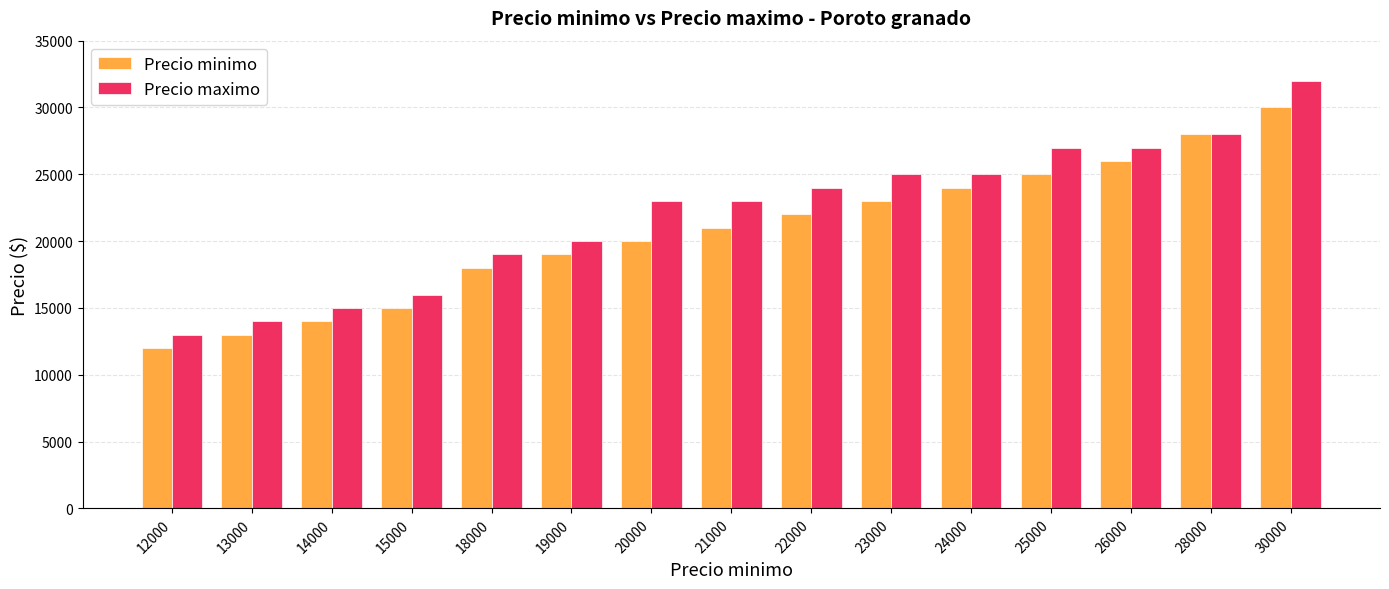

Reading left to right, extract all data points from this chart.

Precio minimo: 12000	13000	14000	15000	18000	19000	20000	21000	22000	23000	24000	25000	26000	28000	30000
Precio maximo: 13000	14000	15000	16000	19000	20000	23000	23000	24000	25000	25000	27000	27000	28000	32000